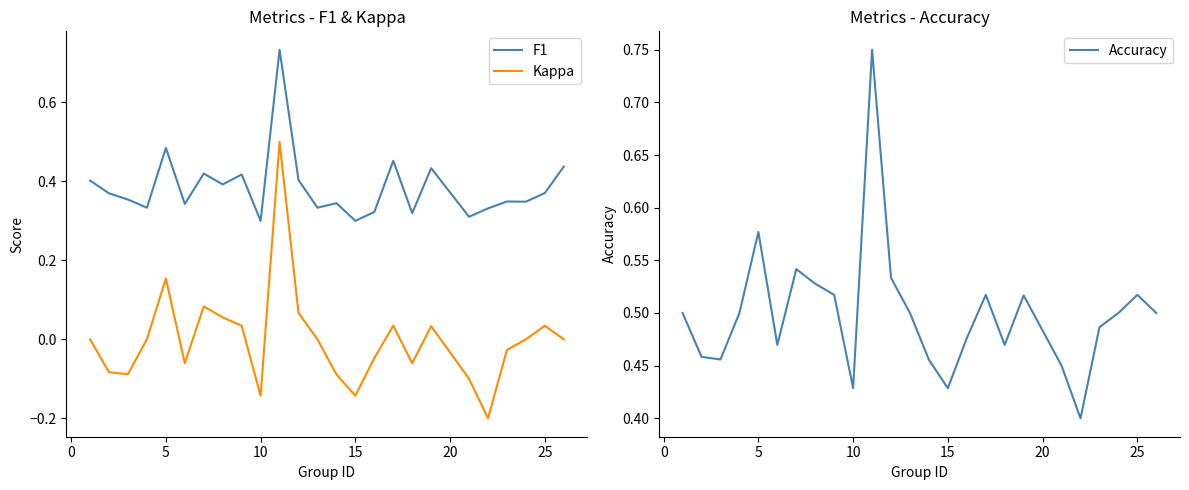

List the series in order of their peak value, lowest first.

Kappa, F1, Accuracy